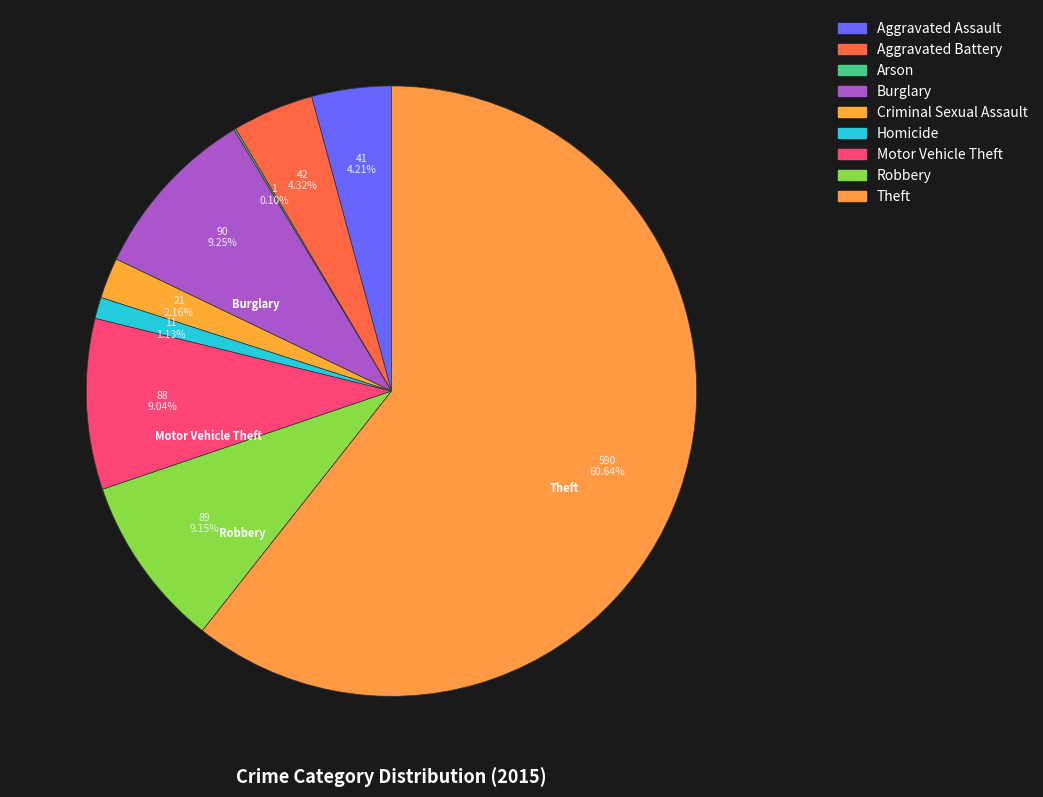

Which slice is the largest?

Theft